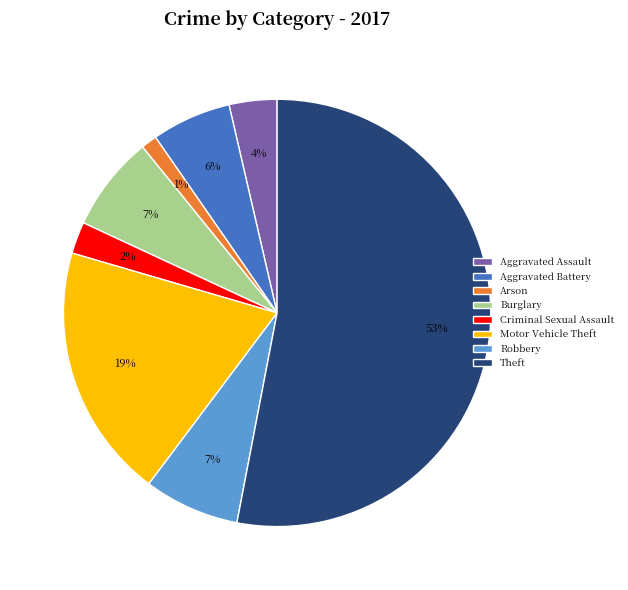

To the nearest percent, what is the difference between the Arson and Burglary slice percentages?

6%